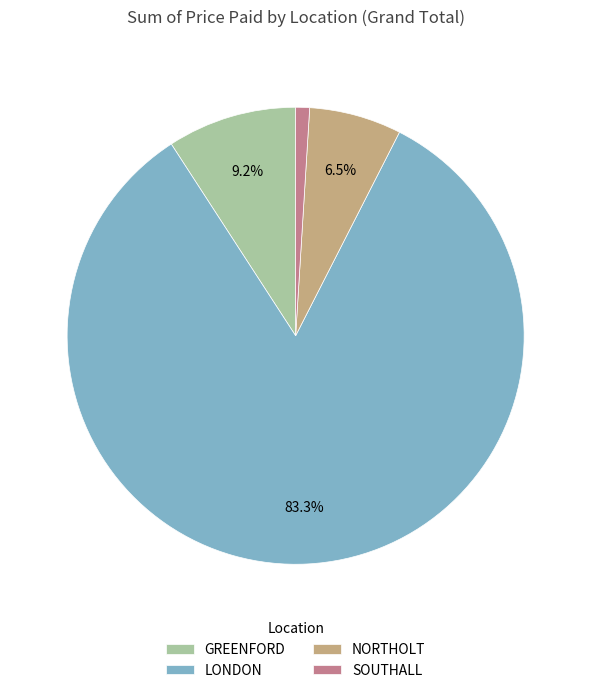

Count the number of slices in the pie.

4